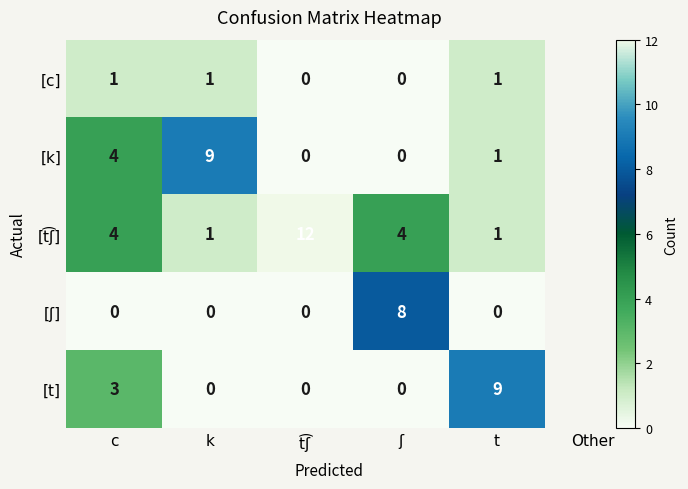

What is the maximum value shown in the chart?

12